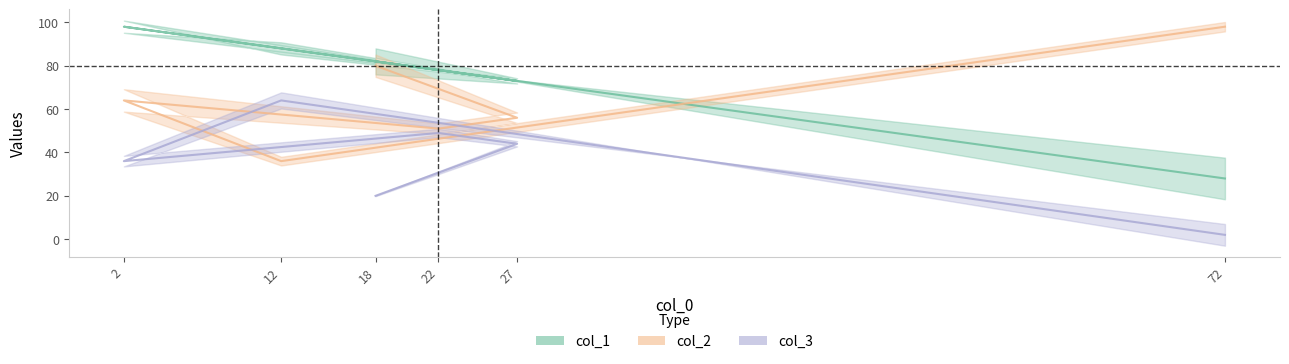

Is it true that col_3 equals 36 at 2?

True